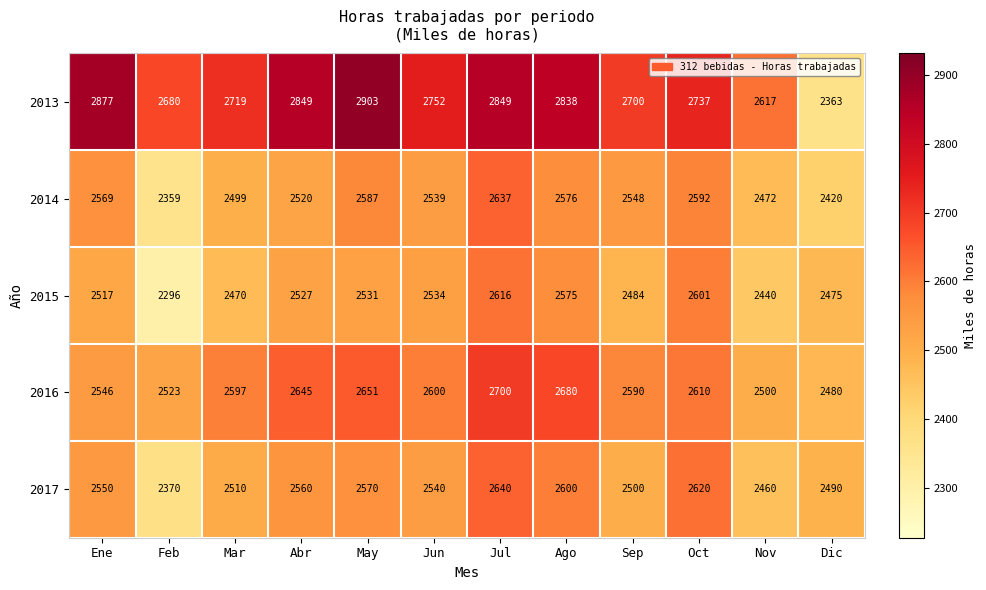

At how many categories does at least one series exceed 2579?

11